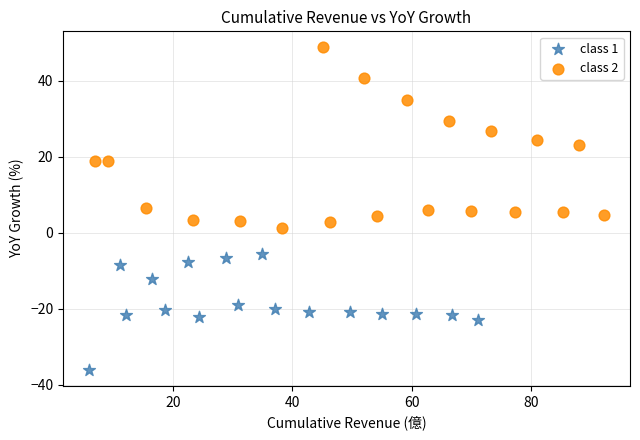

Which series has the largest Y range (max minus min)?

class 2